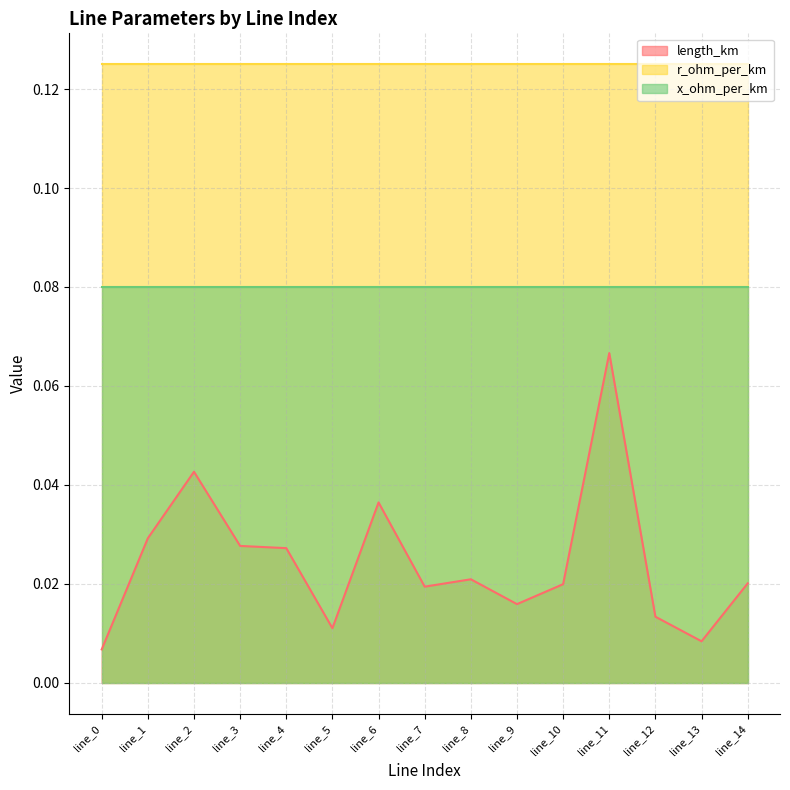

Is the value of r_ohm_per_km at line_2 greater than the value of length_km at line_8?

Yes